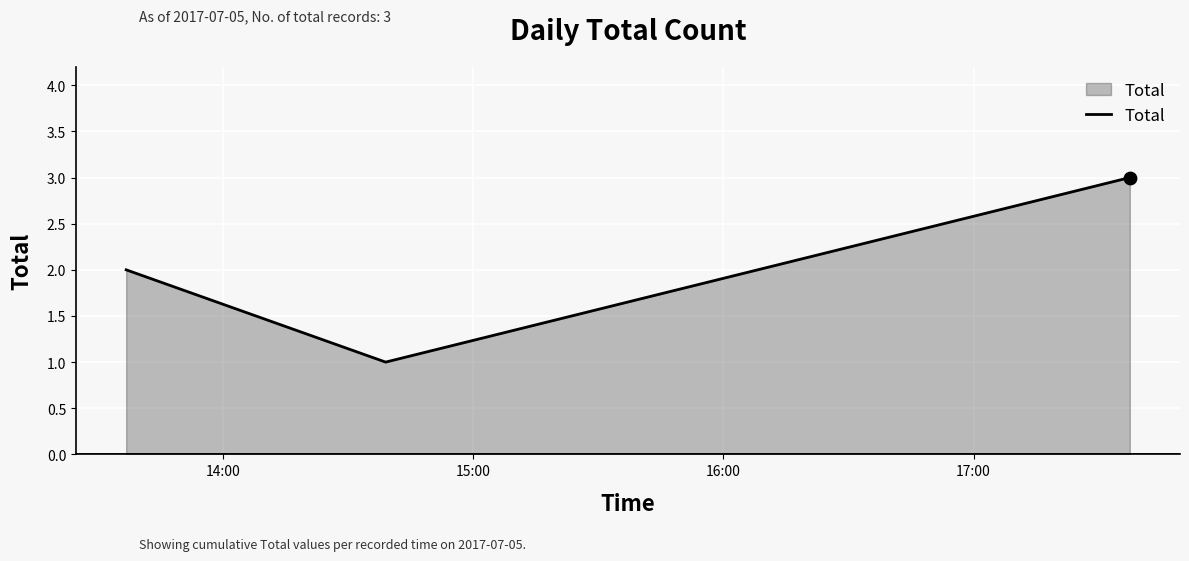

What is the greatest value displayed?

3